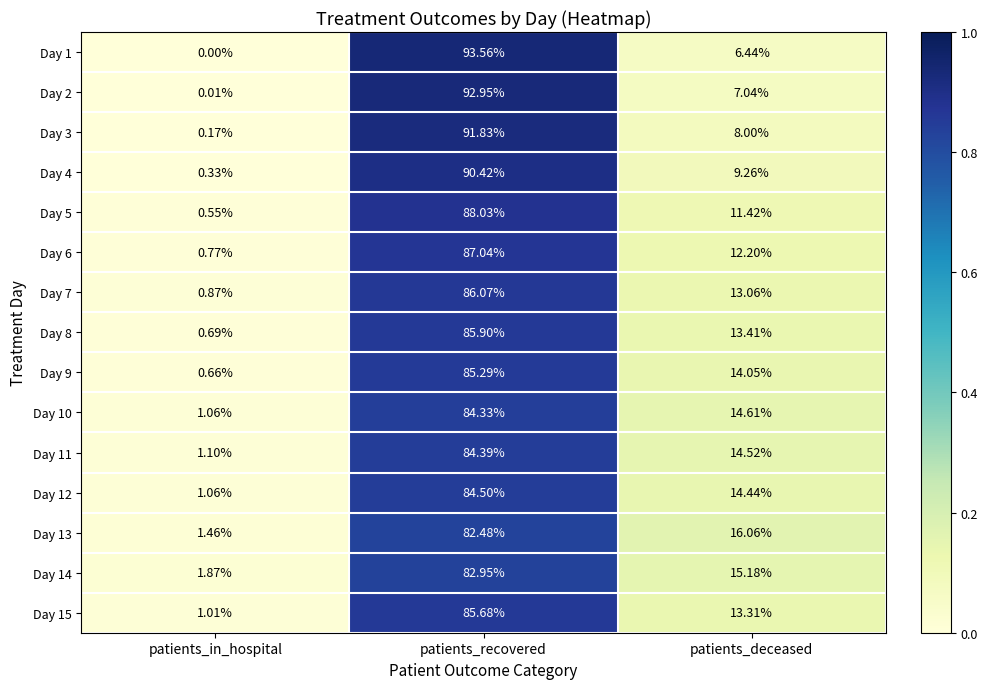

Rank the series by their maximum value, from lowest to highest.

Day 13, Day 14, Day 10, Day 11, Day 12, Day 9, Day 15, Day 8, Day 7, Day 6, Day 5, Day 4, Day 3, Day 2, Day 1